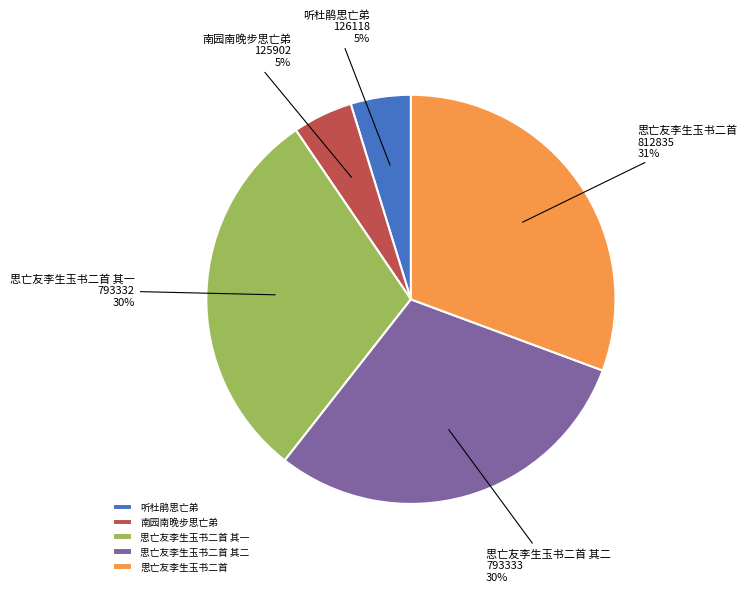

To the nearest percent, what is the combined percentage of 南园南晚步思亡弟 and 思亡友李生玉书二首 其二?

35%